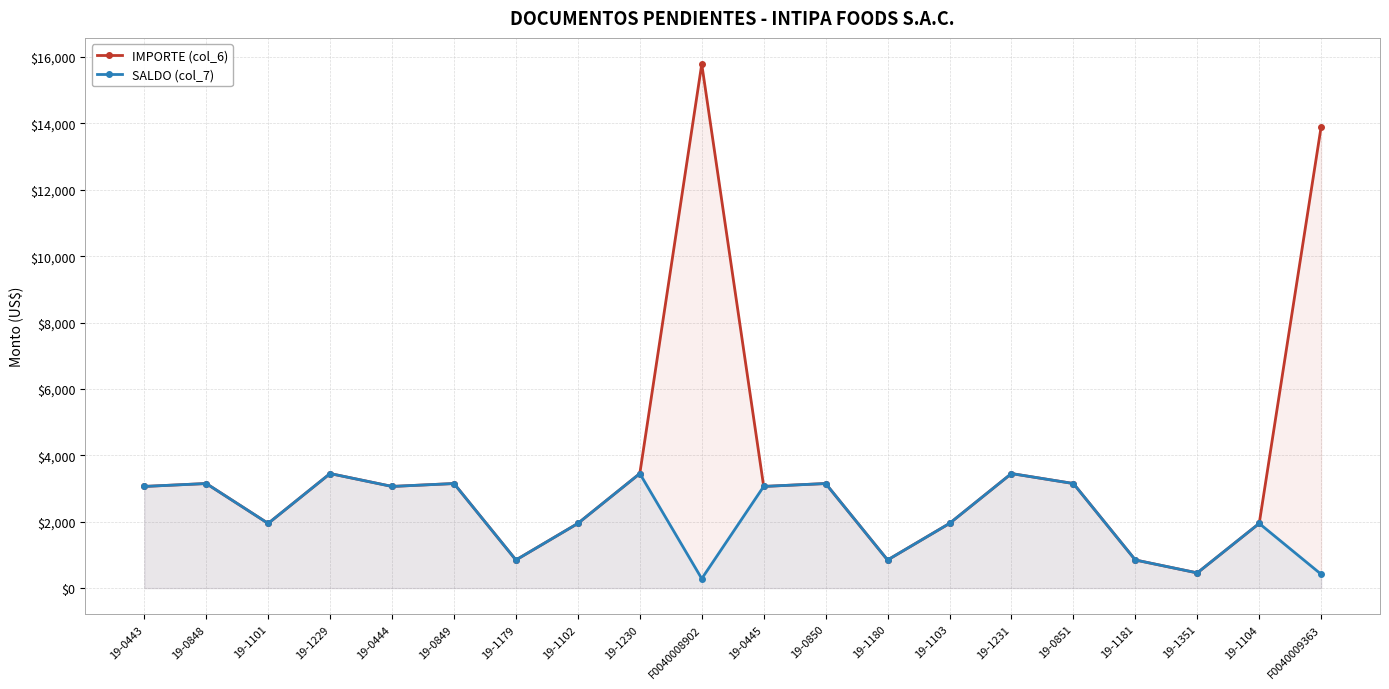

Is the value of IMPORTE (col_6) at 19-1229 greater than the value of SALDO (col_7) at 19-1229?

No